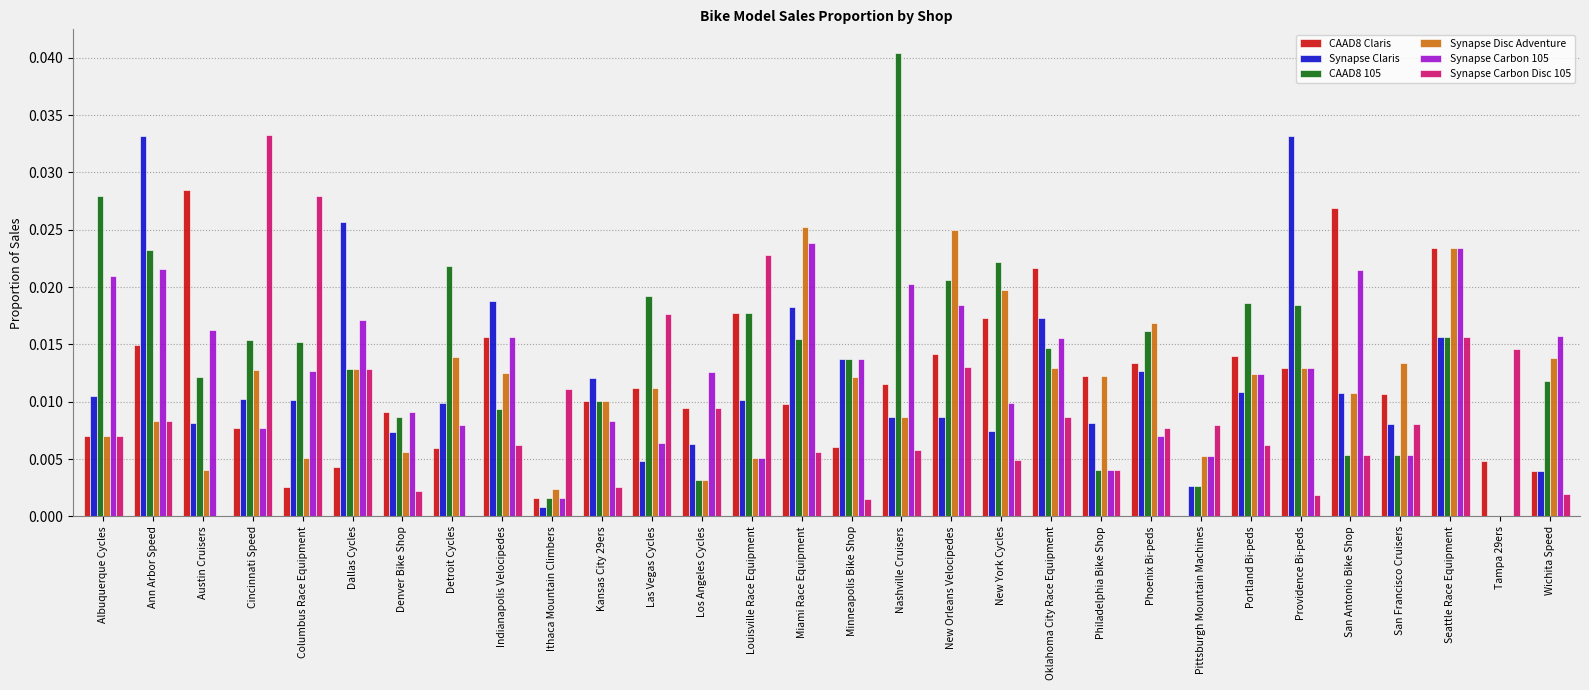

Are the bars grouped side by side (vs. stacked)?

Yes